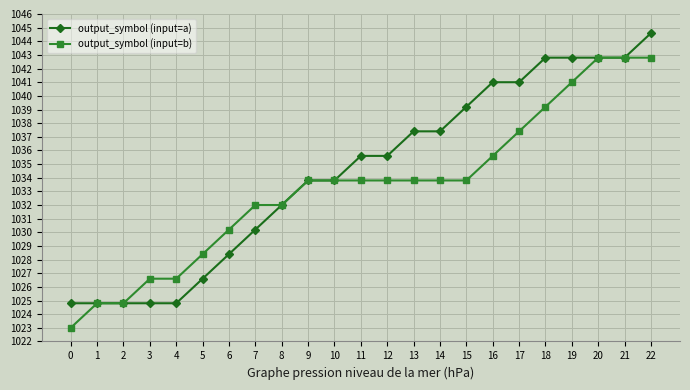

Reading left to right, what are all the values shown in this chart?

output_symbol (input=a): 0=1024.8	1=1024.8	2=1024.8	3=1024.8	4=1024.8	5=1026.6	6=1028.4	7=1030.2	8=1032.0	9=1033.8	10=1033.8	11=1035.6	12=1035.6	13=1037.4	14=1037.4	15=1039.2	16=1041.0	17=1041.0	18=1042.8	19=1042.8	20=1042.8	21=1042.8	22=1044.6
output_symbol (input=b): 0=1023.0	1=1024.8	2=1024.8	3=1026.6	4=1026.6	5=1028.4	6=1030.2	7=1032.0	8=1032.0	9=1033.8	10=1033.8	11=1033.8	12=1033.8	13=1033.8	14=1033.8	15=1033.8	16=1035.6	17=1037.4	18=1039.2	19=1041.0	20=1042.8	21=1042.8	22=1042.8